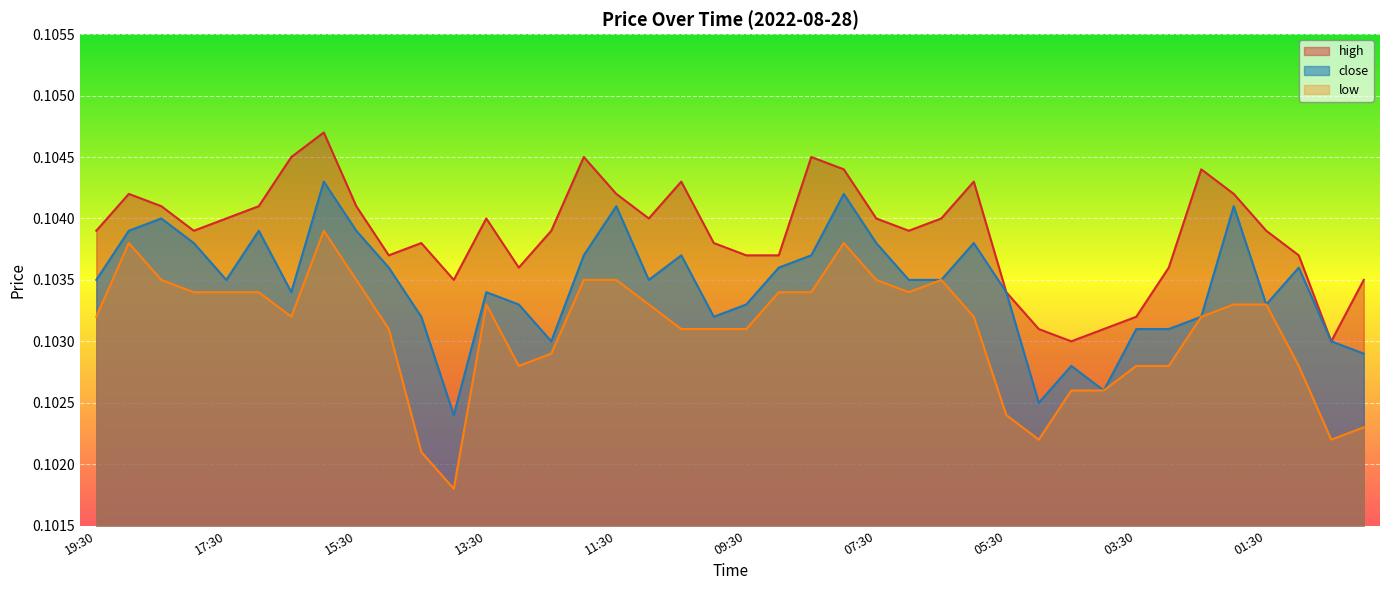

At how many categories does at least one series exceed 0?

40